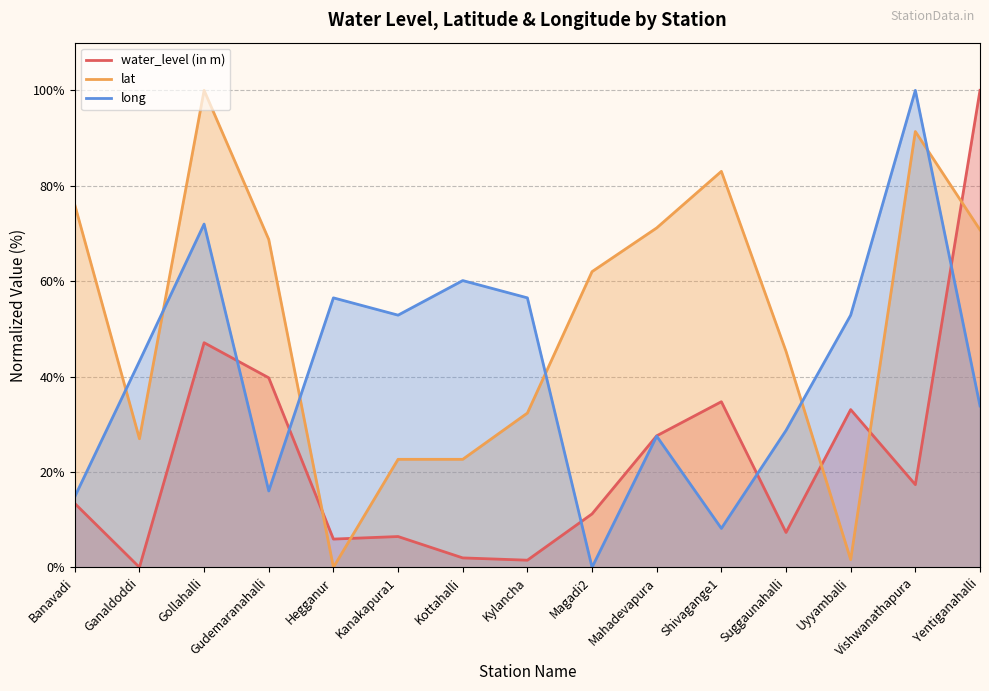

What is the difference between the long values at Banavadi and Yentiganahalli?

19.0